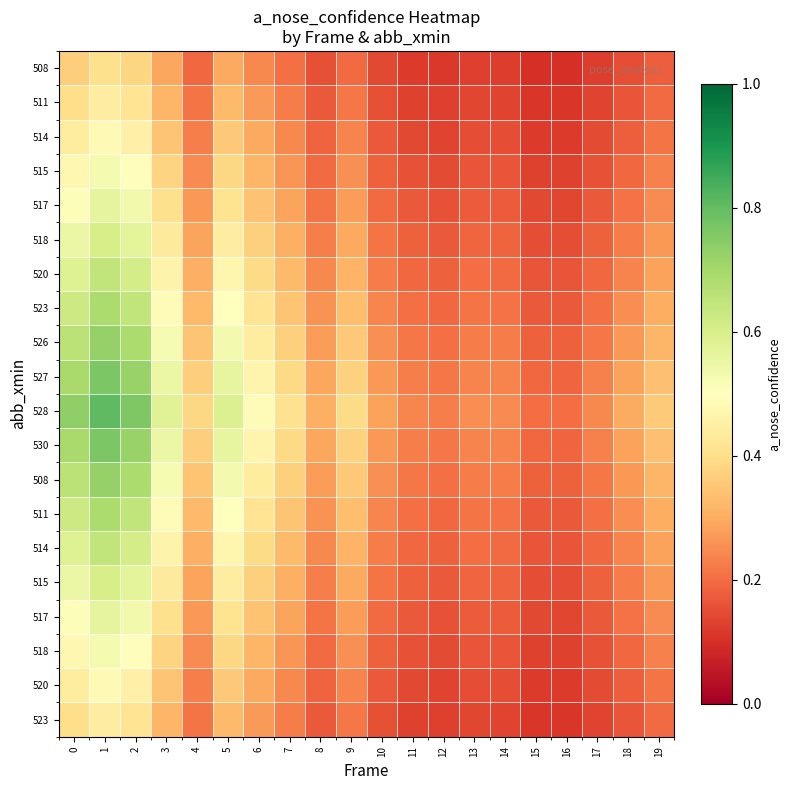

Reading left to right, extract all data points from this chart.

row_0: 0=0.4	1=0.4	2=0.4	3=0.3	4=0.2	5=0.3	6=0.2	7=0.2	8=0.2	9=0.2	10=0.1	11=0.1	12=0.1	13=0.1	14=0.1	15=0.1	16=0.1	17=0.1	18=0.1	19=0.2
row_1: 0=0.4	1=0.4	2=0.4	3=0.3	4=0.2	5=0.3	6=0.3	7=0.2	8=0.2	9=0.2	10=0.2	11=0.1	12=0.1	13=0.1	14=0.1	15=0.1	16=0.1	17=0.1	18=0.2	19=0.2
row_2: 0=0.4	1=0.5	2=0.5	3=0.3	4=0.2	5=0.4	6=0.3	7=0.2	8=0.2	9=0.2	10=0.2	11=0.1	12=0.1	13=0.2	14=0.1	15=0.1	16=0.1	17=0.1	18=0.2	19=0.2
row_3: 0=0.5	1=0.5	2=0.5	3=0.4	4=0.2	5=0.4	6=0.3	7=0.3	8=0.2	9=0.3	10=0.2	11=0.2	12=0.1	13=0.2	14=0.2	15=0.1	16=0.1	17=0.2	18=0.2	19=0.2
row_4: 0=0.5	1=0.6	2=0.5	3=0.4	4=0.3	5=0.4	6=0.3	7=0.3	8=0.2	9=0.3	10=0.2	11=0.2	12=0.2	13=0.2	14=0.2	15=0.1	16=0.1	17=0.2	18=0.2	19=0.2
row_5: 0=0.5	1=0.6	2=0.6	3=0.4	4=0.3	5=0.4	6=0.4	7=0.3	8=0.2	9=0.3	10=0.2	11=0.2	12=0.2	13=0.2	14=0.2	15=0.2	16=0.2	17=0.2	18=0.2	19=0.3
row_6: 0=0.6	1=0.6	2=0.6	3=0.5	4=0.3	5=0.5	6=0.4	7=0.3	8=0.2	9=0.3	10=0.2	11=0.2	12=0.2	13=0.2	14=0.2	15=0.2	16=0.2	17=0.2	18=0.2	19=0.3
row_7: 0=0.6	1=0.7	2=0.6	3=0.5	4=0.3	5=0.5	6=0.4	7=0.3	8=0.3	9=0.3	10=0.2	11=0.2	12=0.2	13=0.2	14=0.2	15=0.2	16=0.2	17=0.2	18=0.3	19=0.3
row_8: 0=0.7	1=0.7	2=0.7	3=0.5	4=0.3	5=0.5	6=0.4	7=0.4	8=0.3	9=0.4	10=0.3	11=0.2	12=0.2	13=0.2	14=0.2	15=0.2	16=0.2	17=0.2	18=0.3	19=0.3
row_9: 0=0.7	1=0.8	2=0.7	3=0.5	4=0.4	5=0.6	6=0.5	7=0.4	8=0.3	9=0.4	10=0.3	11=0.2	12=0.2	13=0.2	14=0.2	15=0.2	16=0.2	17=0.2	18=0.3	19=0.3
row_10: 0=0.7	1=0.8	2=0.8	3=0.6	4=0.4	5=0.6	6=0.5	7=0.4	8=0.3	9=0.4	10=0.3	11=0.2	12=0.2	13=0.3	14=0.2	15=0.2	16=0.2	17=0.2	18=0.3	19=0.4
row_11: 0=0.7	1=0.8	2=0.7	3=0.5	4=0.4	5=0.6	6=0.5	7=0.4	8=0.3	9=0.4	10=0.3	11=0.2	12=0.2	13=0.2	14=0.2	15=0.2	16=0.2	17=0.2	18=0.3	19=0.3
row_12: 0=0.7	1=0.7	2=0.7	3=0.5	4=0.3	5=0.5	6=0.4	7=0.4	8=0.3	9=0.4	10=0.3	11=0.2	12=0.2	13=0.2	14=0.2	15=0.2	16=0.2	17=0.2	18=0.3	19=0.3
row_13: 0=0.6	1=0.7	2=0.6	3=0.5	4=0.3	5=0.5	6=0.4	7=0.3	8=0.3	9=0.3	10=0.2	11=0.2	12=0.2	13=0.2	14=0.2	15=0.2	16=0.2	17=0.2	18=0.3	19=0.3
row_14: 0=0.6	1=0.6	2=0.6	3=0.5	4=0.3	5=0.5	6=0.4	7=0.3	8=0.2	9=0.3	10=0.2	11=0.2	12=0.2	13=0.2	14=0.2	15=0.2	16=0.2	17=0.2	18=0.2	19=0.3
row_15: 0=0.5	1=0.6	2=0.6	3=0.4	4=0.3	5=0.4	6=0.4	7=0.3	8=0.2	9=0.3	10=0.2	11=0.2	12=0.2	13=0.2	14=0.2	15=0.2	16=0.2	17=0.2	18=0.2	19=0.3
row_16: 0=0.5	1=0.6	2=0.5	3=0.4	4=0.3	5=0.4	6=0.3	7=0.3	8=0.2	9=0.3	10=0.2	11=0.2	12=0.2	13=0.2	14=0.2	15=0.1	16=0.1	17=0.2	18=0.2	19=0.2
row_17: 0=0.5	1=0.5	2=0.5	3=0.4	4=0.2	5=0.4	6=0.3	7=0.3	8=0.2	9=0.3	10=0.2	11=0.2	12=0.1	13=0.2	14=0.2	15=0.1	16=0.1	17=0.2	18=0.2	19=0.2
row_18: 0=0.4	1=0.5	2=0.5	3=0.3	4=0.2	5=0.4	6=0.3	7=0.2	8=0.2	9=0.2	10=0.2	11=0.1	12=0.1	13=0.2	14=0.1	15=0.1	16=0.1	17=0.1	18=0.2	19=0.2
row_19: 0=0.4	1=0.4	2=0.4	3=0.3	4=0.2	5=0.3	6=0.3	7=0.2	8=0.2	9=0.2	10=0.2	11=0.1	12=0.1	13=0.1	14=0.1	15=0.1	16=0.1	17=0.1	18=0.2	19=0.2